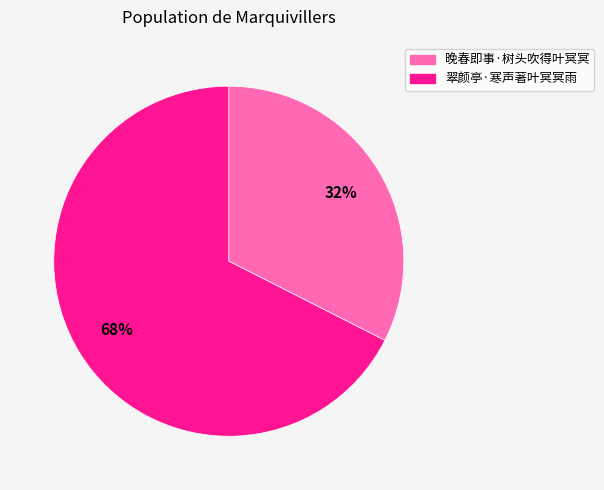

Rank the categories by value from highest to lowest.

翠颜亭·寒声著叶冥冥雨, 晚春即事·树头吹得叶冥冥